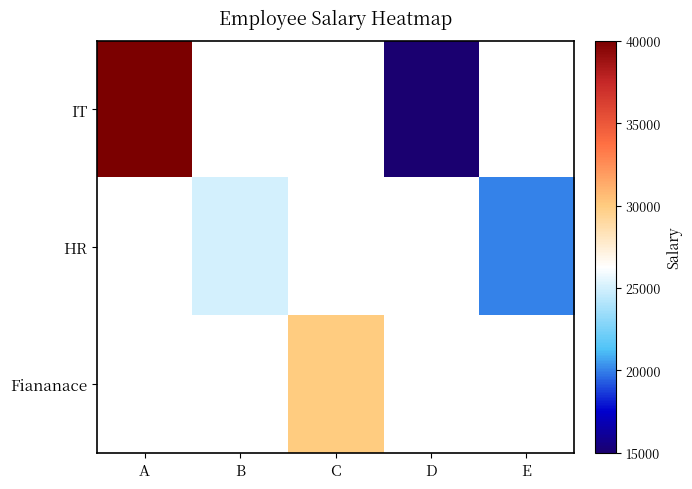

Where is IT nearest to the value 27500?

A